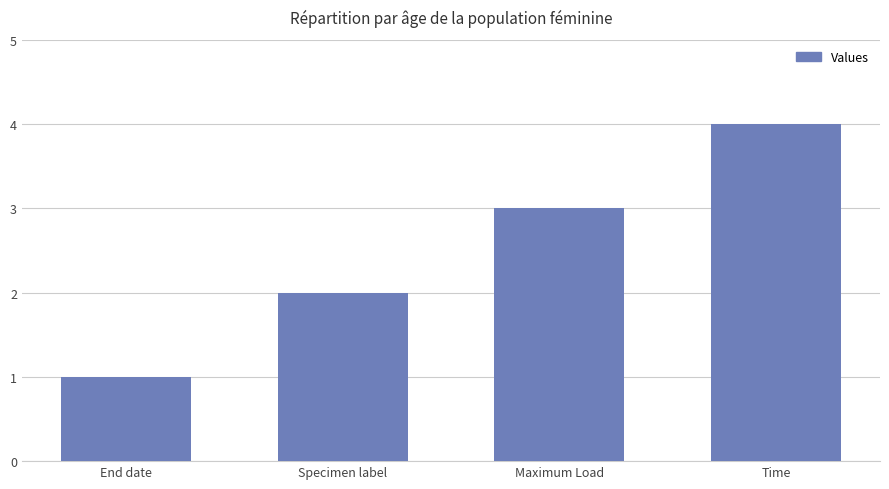

How many data points are less than 3?

2